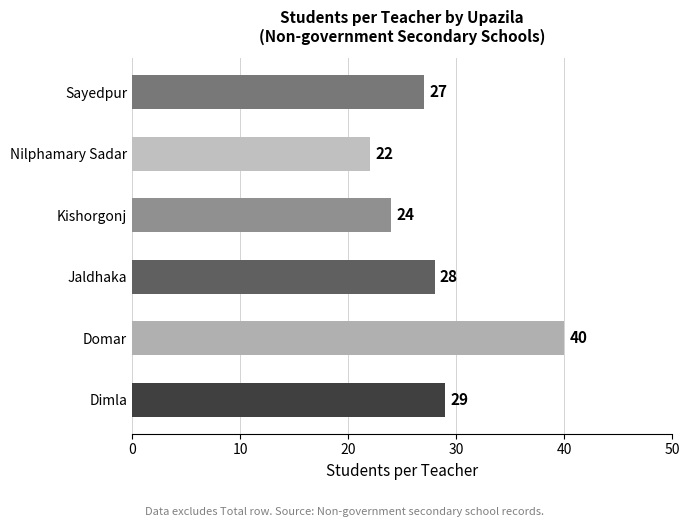

Which has a higher value, Nilphamary Sadar or Dimla?

Dimla